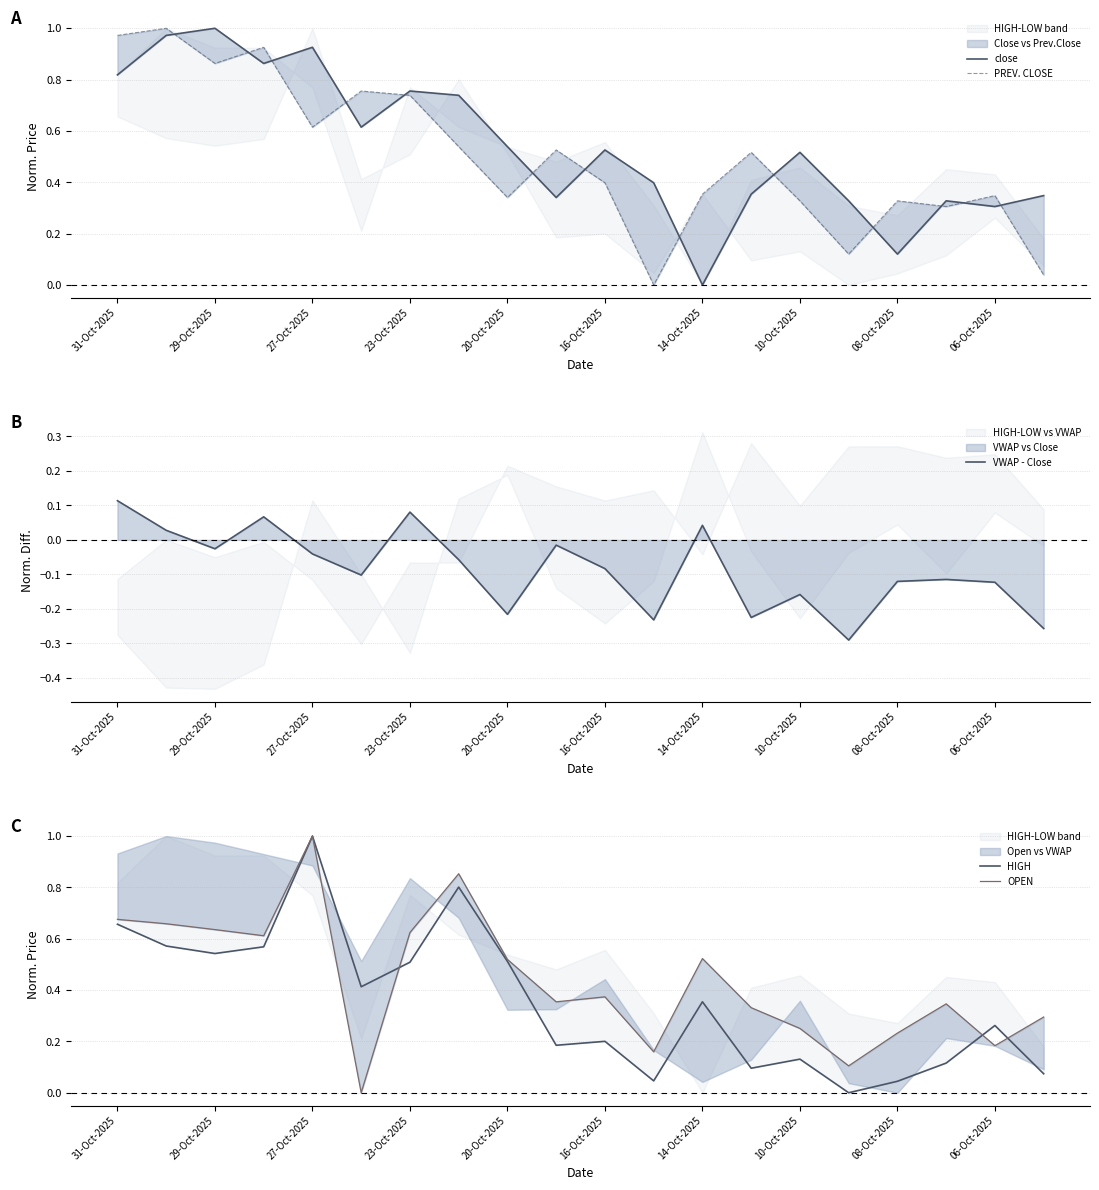

Which has a higher value, 17 or 14-Oct-2025?

14-Oct-2025